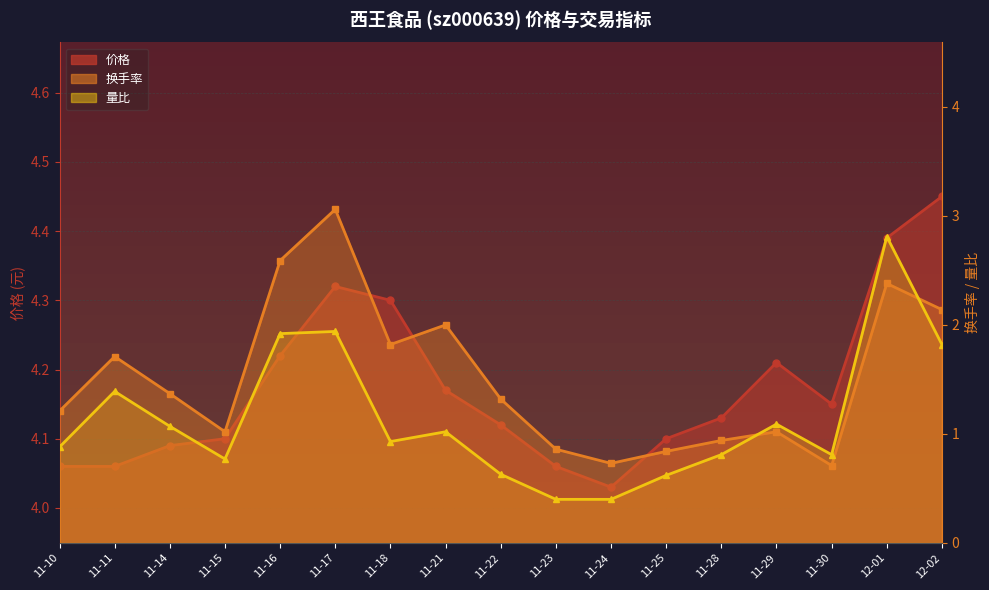

How many lines are shown in the chart?

3